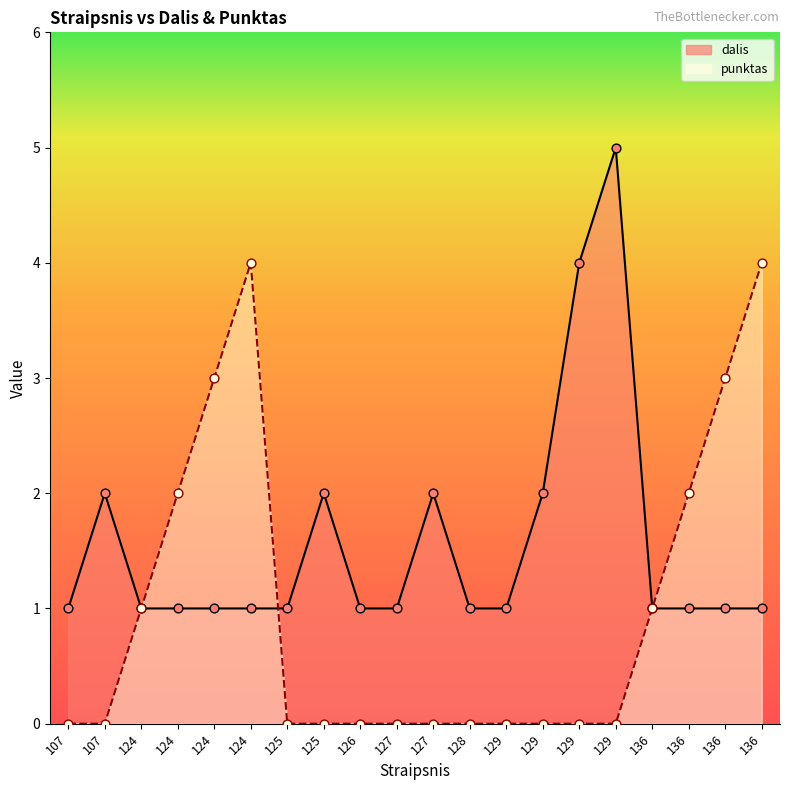

At which category is the sum across all series the highest?

124